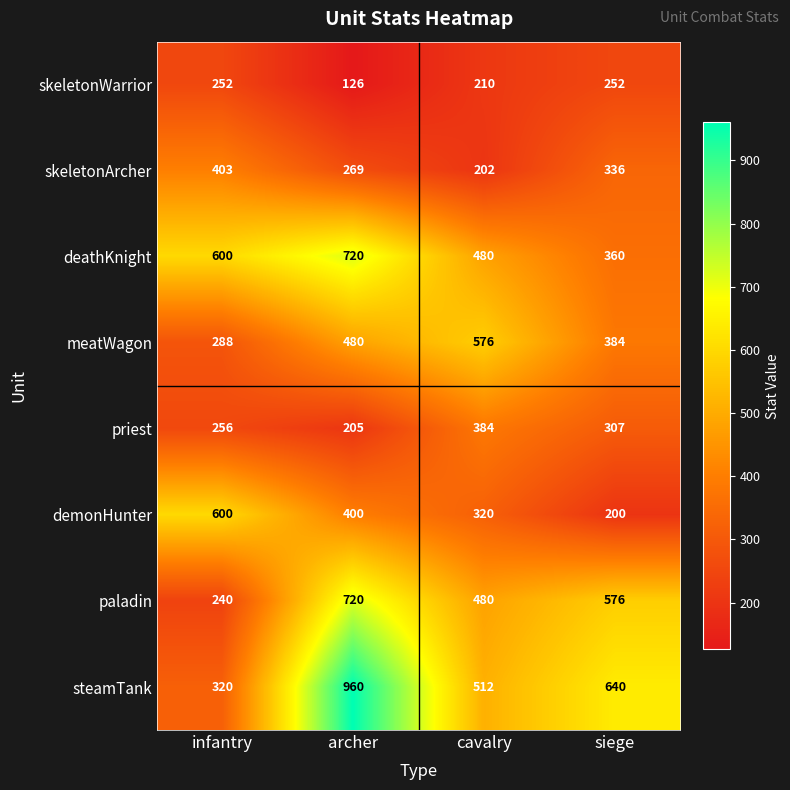

True or false: priest has a value of 107 at archer.

False